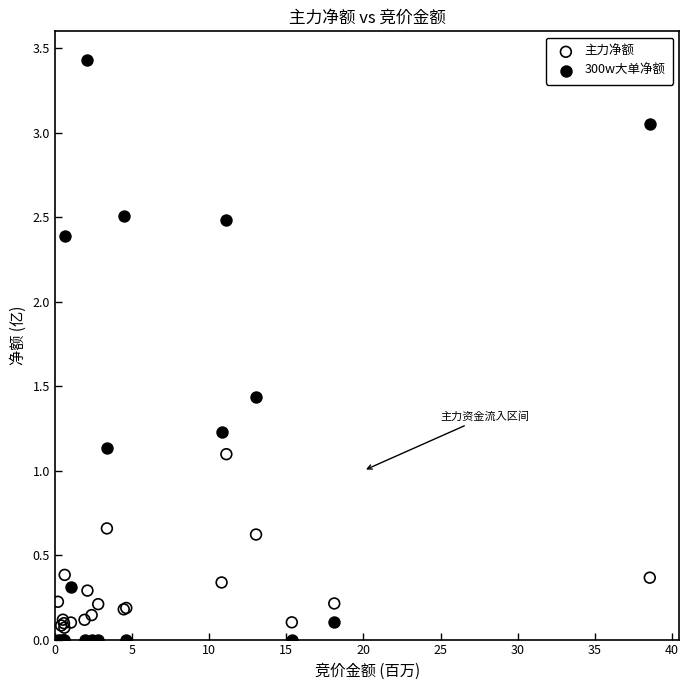

What is the X range (max minus min) for the scatter plot?

38.4